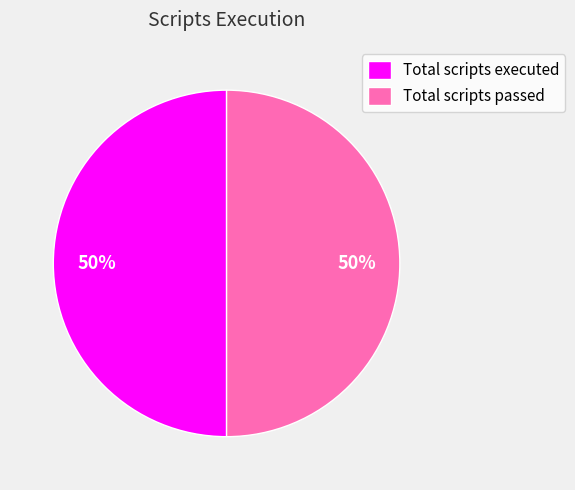

To the nearest percent, what is the difference between the largest and smallest slice percentages?

0%